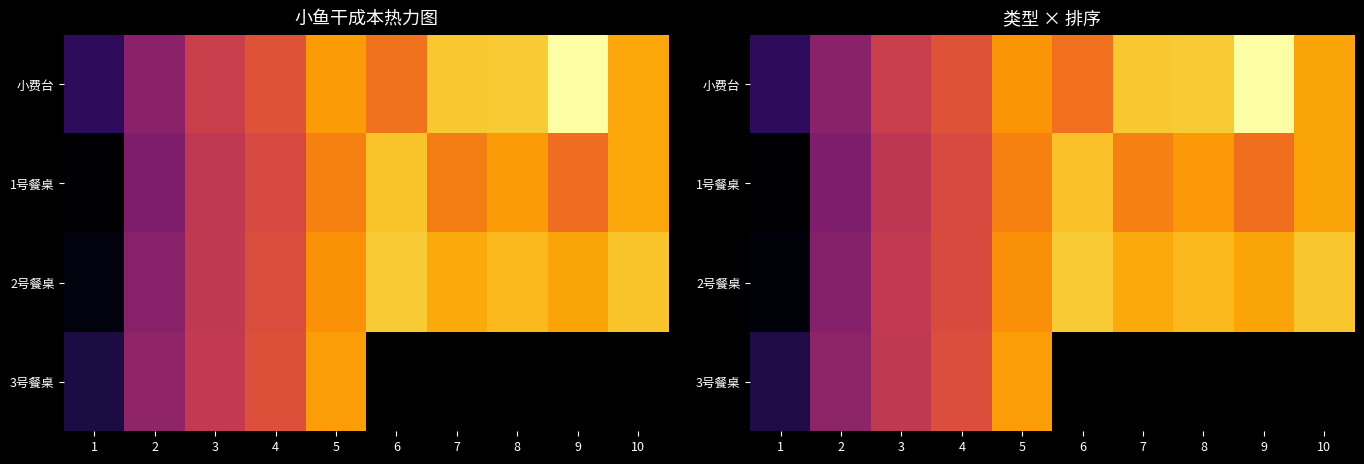

The 2号餐桌 series shows 0.9 at 6. True or false?

True